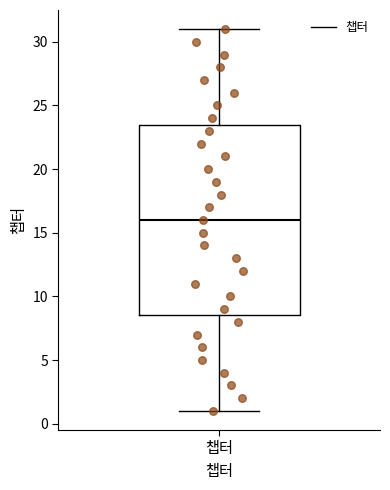

Read this box plot against the y-axis: the position of the median line, the range covered by the box, and the ends of both whiskers. The values are not printed on the chart, so give them approximately, as read against the axis.

median 16.0, box 8.5 to 23.5, whiskers 1.0 to 31.0